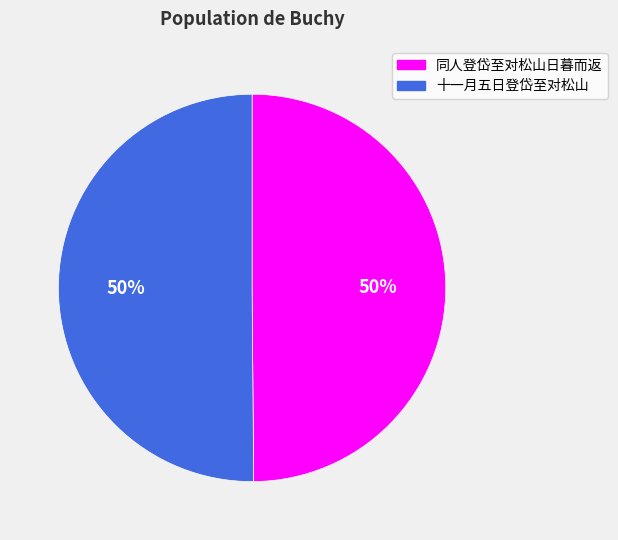

Combined, do 十一月五日登岱至对松山 and 同人登岱至对松山日暮而返 account for over 50%?

Yes